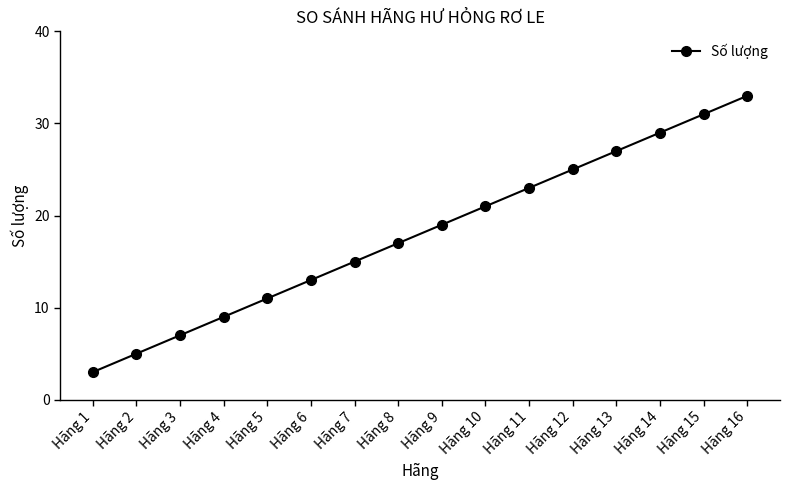

Does the chart display data point markers on the line(s)?

Yes